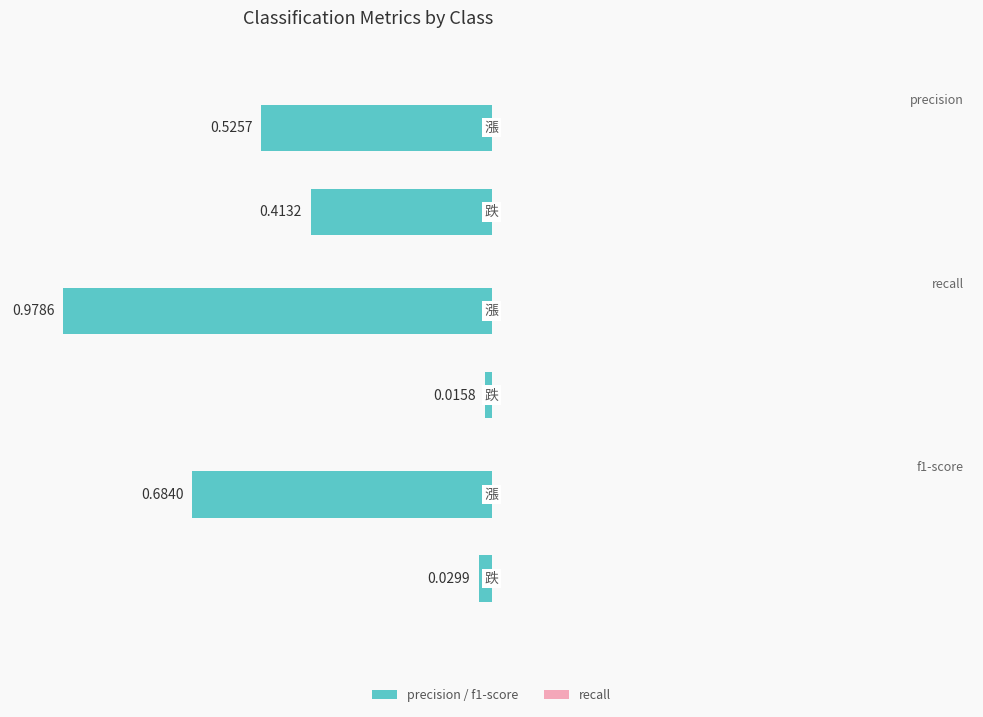

How many groups of bars are there?

2